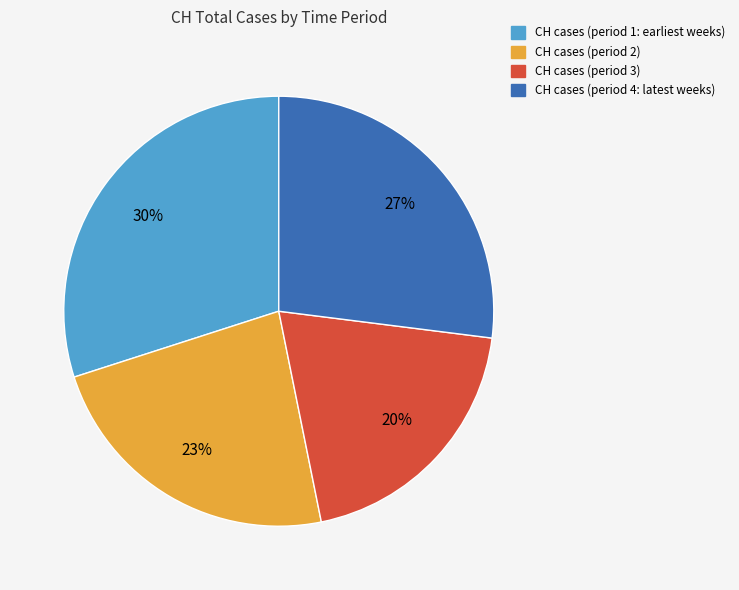

To the nearest percent, what is the difference between the largest and smallest slice percentages?

10%